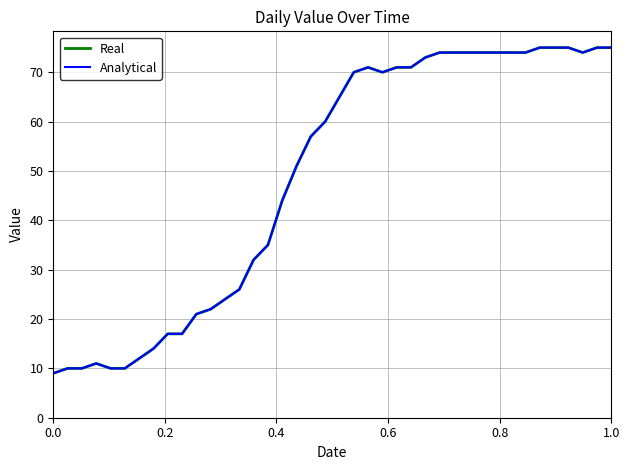

True or false: Real and Analytical cross at least once.

False